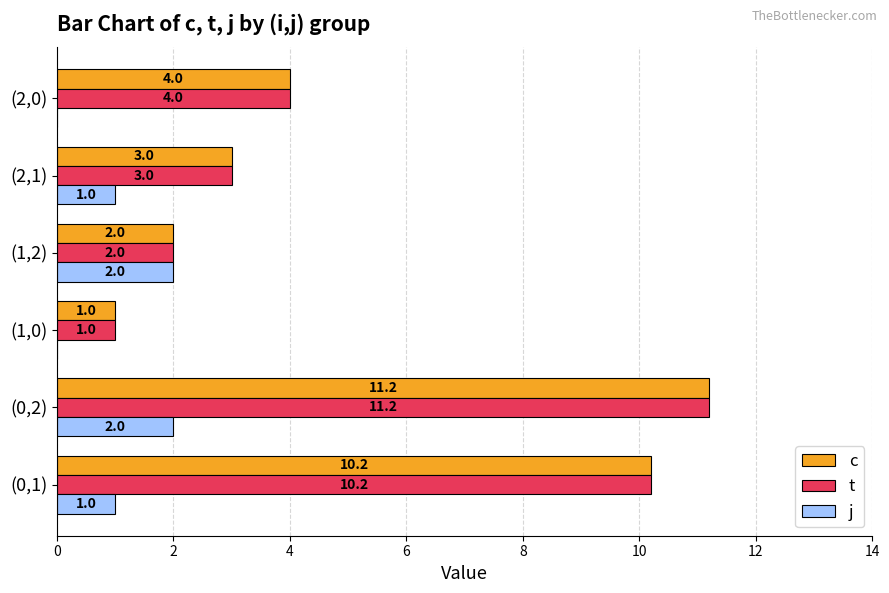

What is the approximate value of t at (2,1)?

3.0